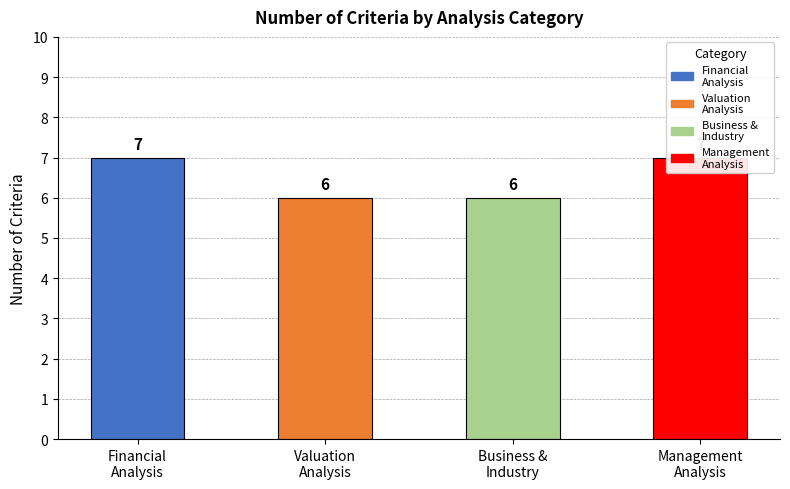

What is the value of the 4th bar from the left?

7